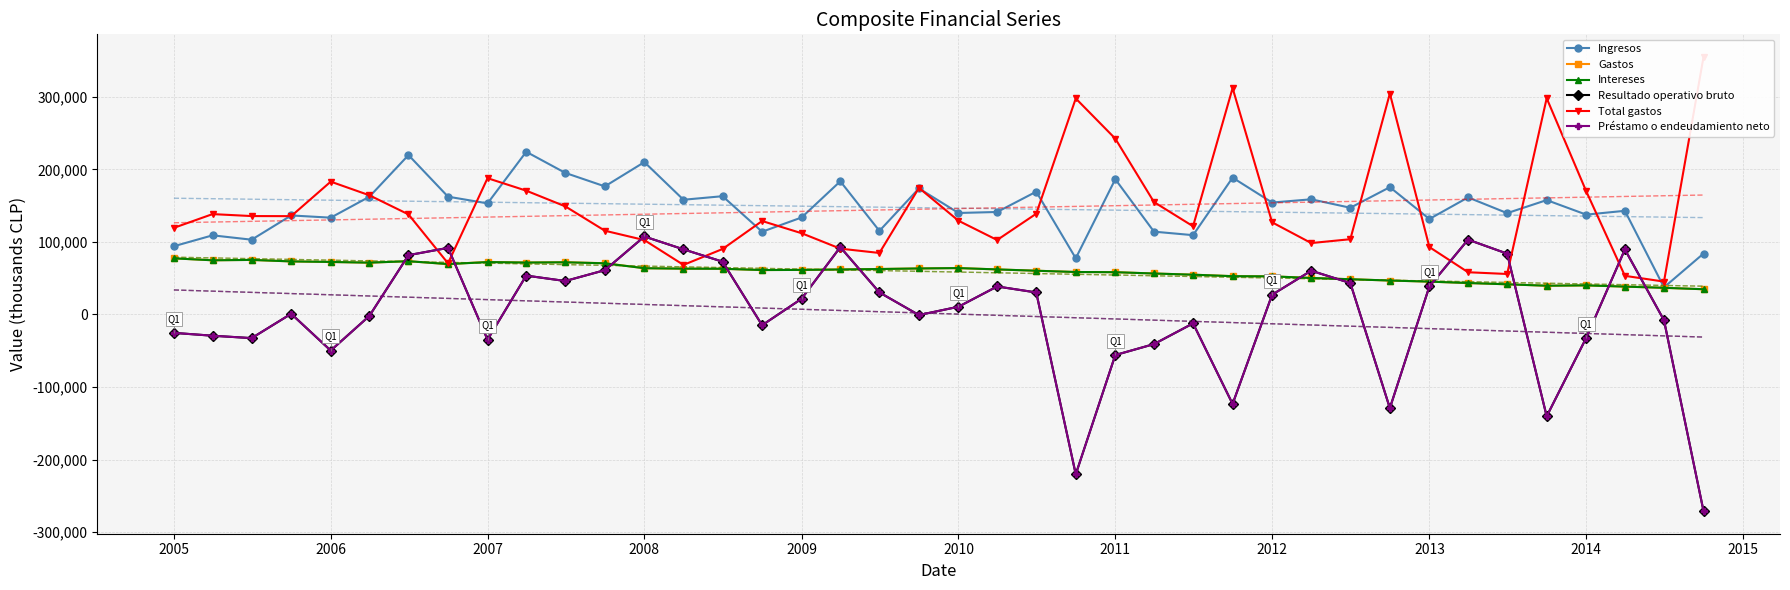

What is the value of the Gastos point at the 37th from the left?

40160